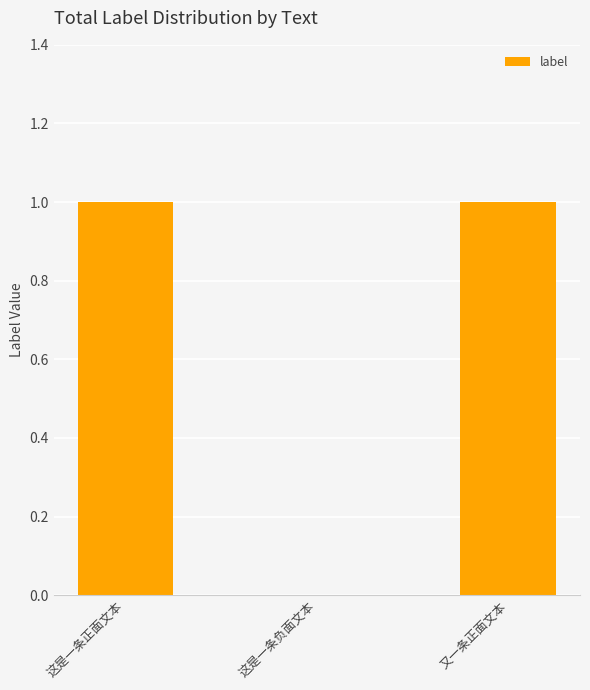

How many distinct data groups are displayed?

1